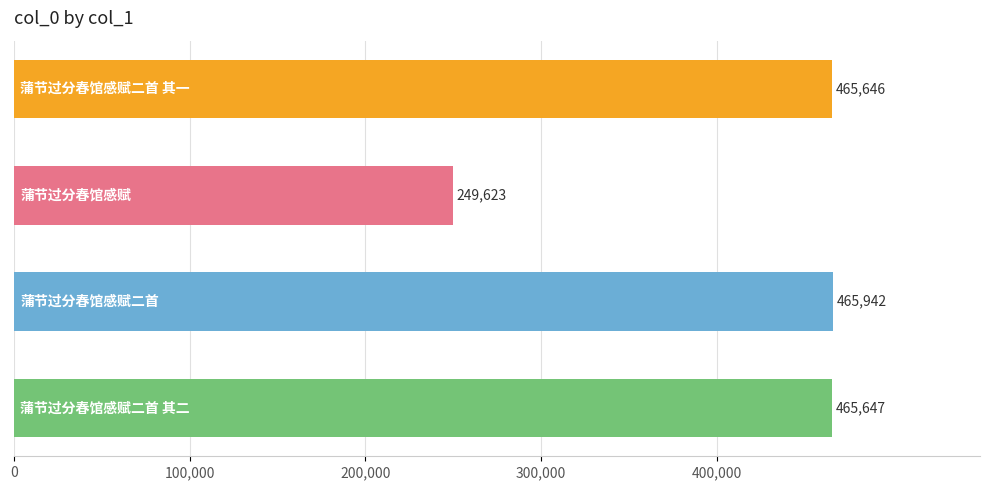

What is the sum of all values?

1646858